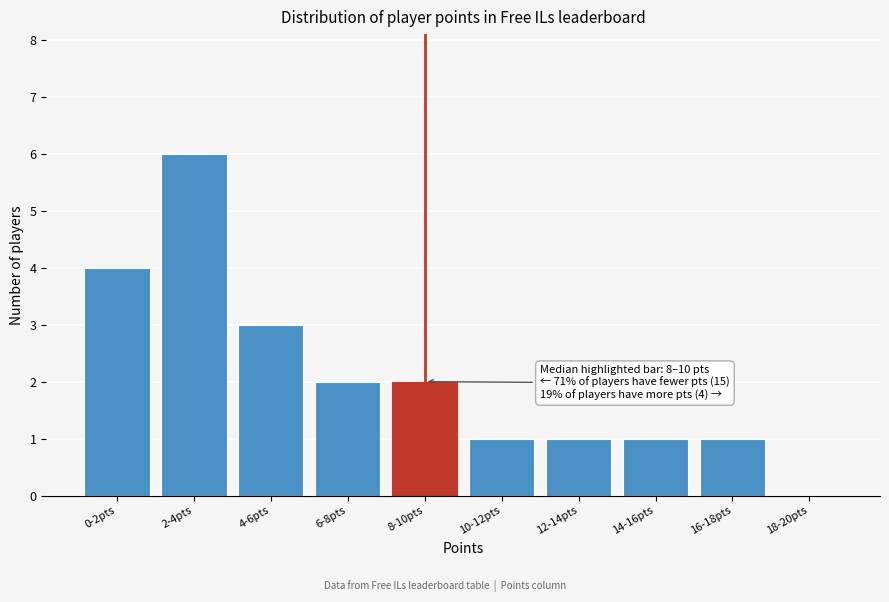

At which category does the chart reach its peak across all series?

2-4pts